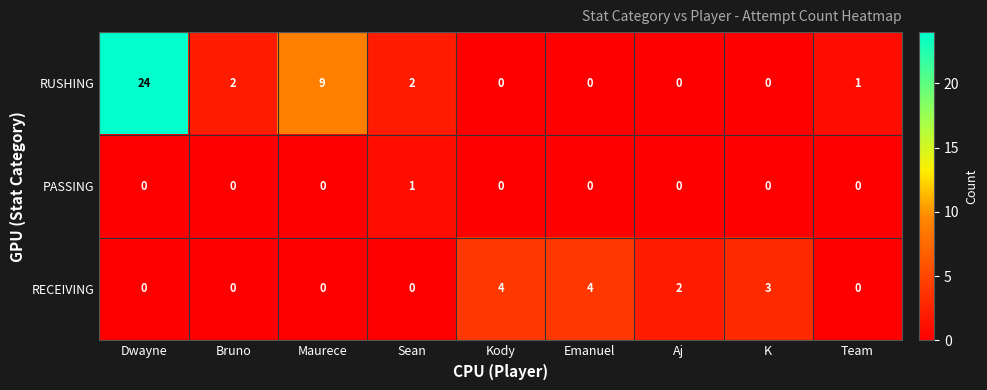

List the series in order of their overall mean, lowest first.

PASSING, RECEIVING, RUSHING